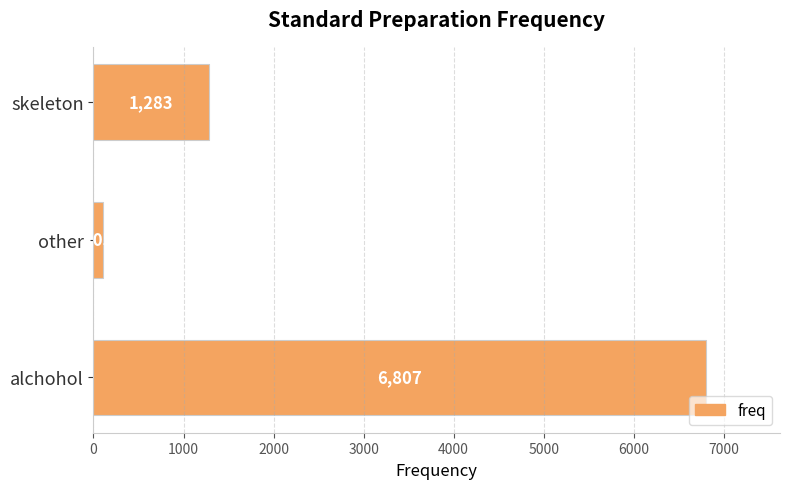

The value at other is 105. True or false?

True